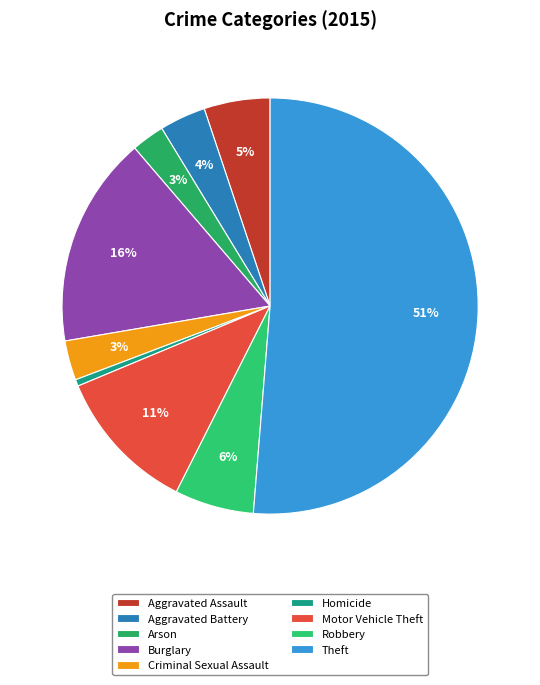

Combined, do Criminal Sexual Assault and Burglary account for over 50%?

No